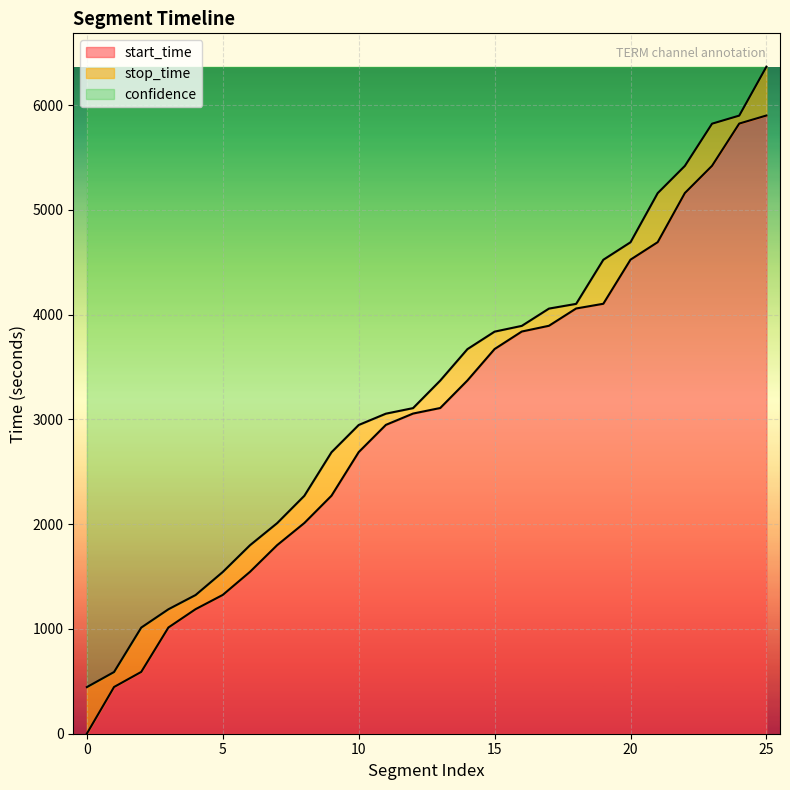

Is the value of stop_time at 0 greater than the value of start_time at 0?

Yes